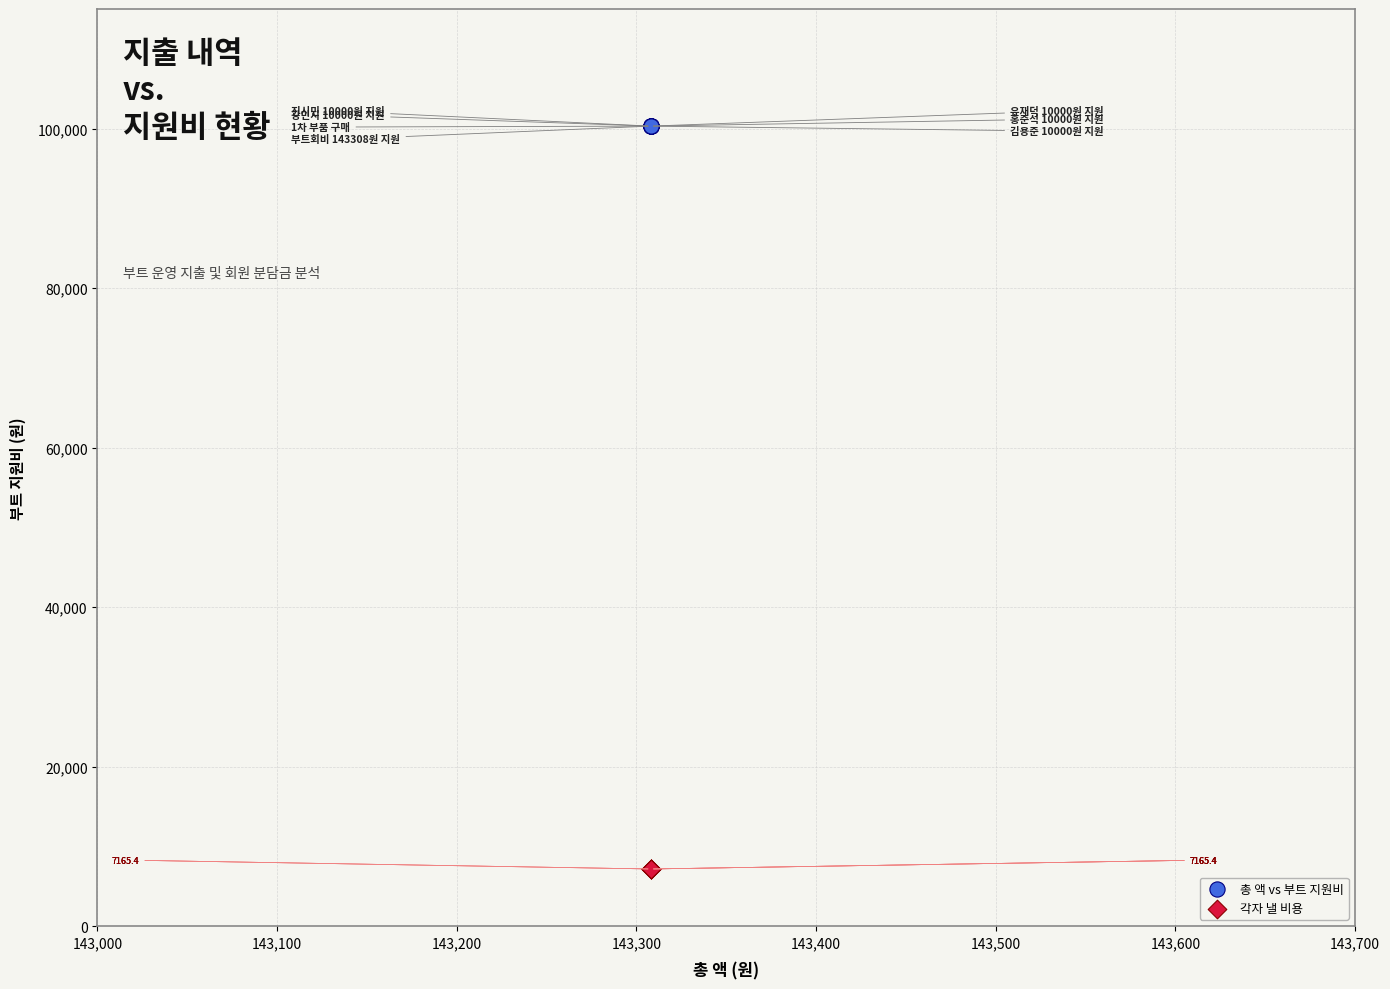

What are all the series names shown in the legend?

총 액 vs 부트 지원비, 각자 낼 비용